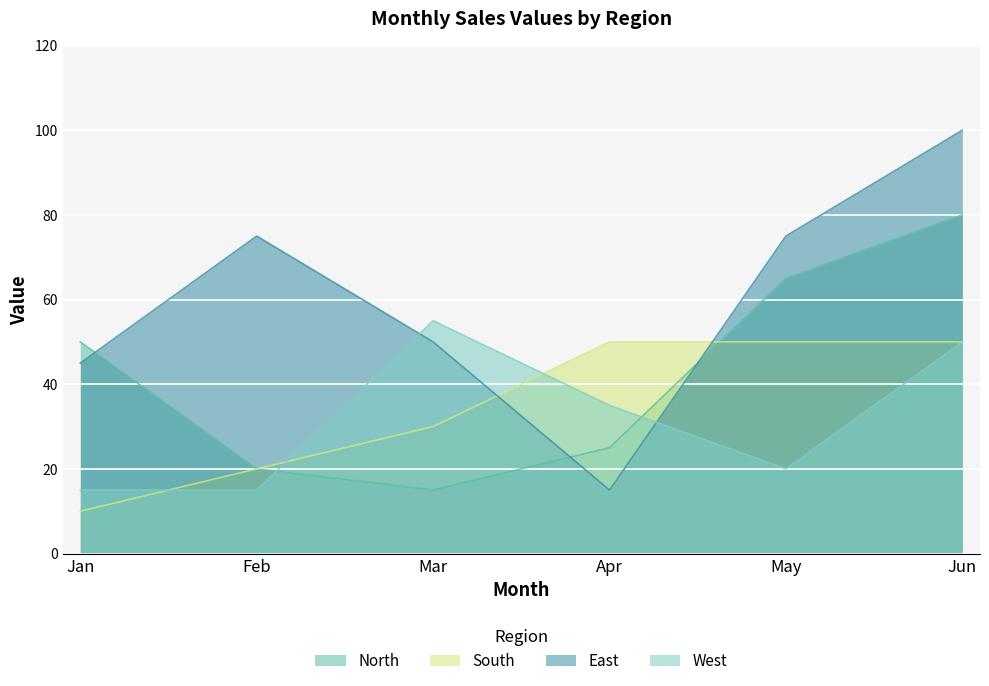

At how many categories does at least one series exceed 82?

1